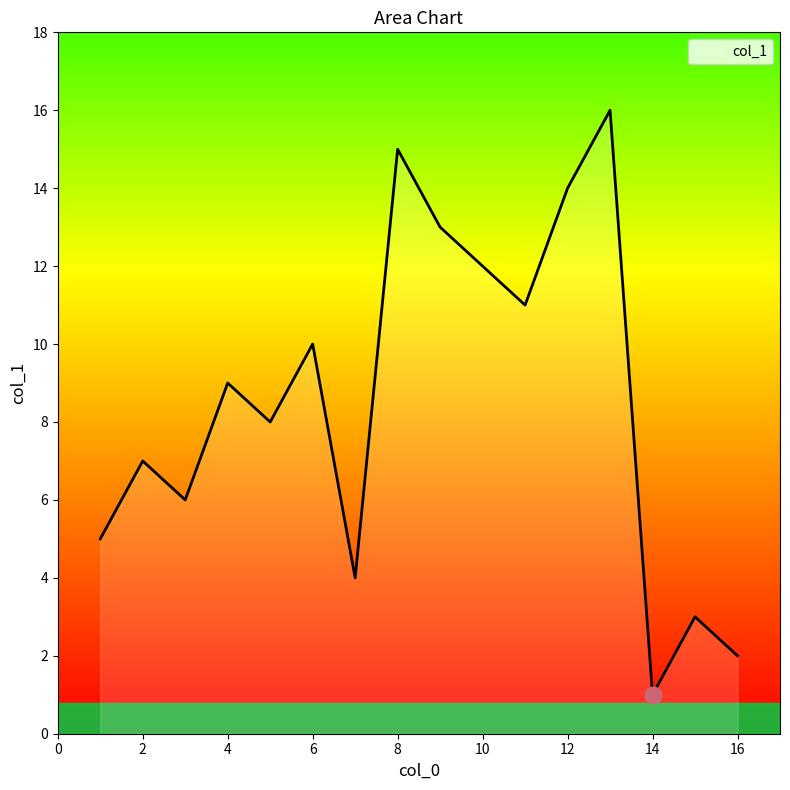

What is the greatest value displayed?

16